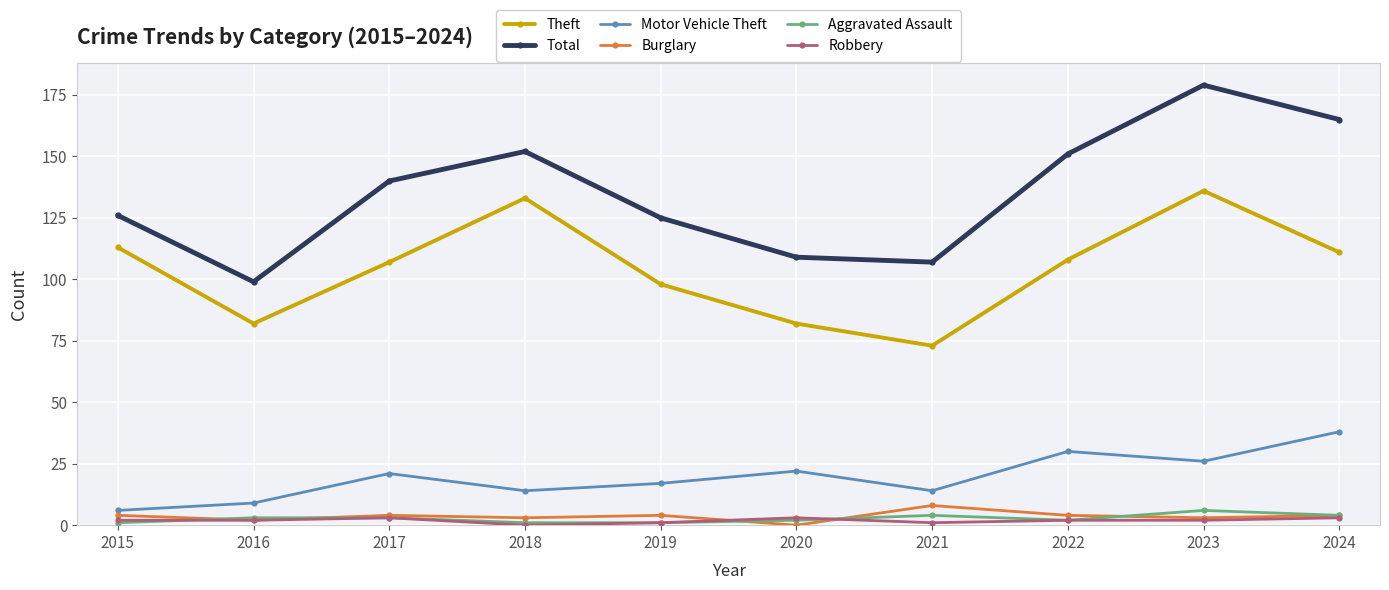

At how many categories does at least one series exceed 111?

7